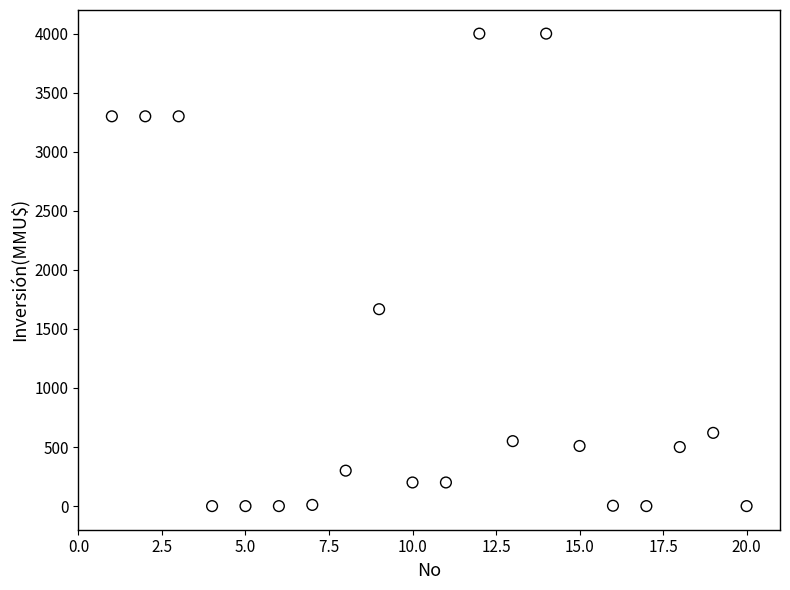

What Y value in the scatter plot is closest to 2000?

1667